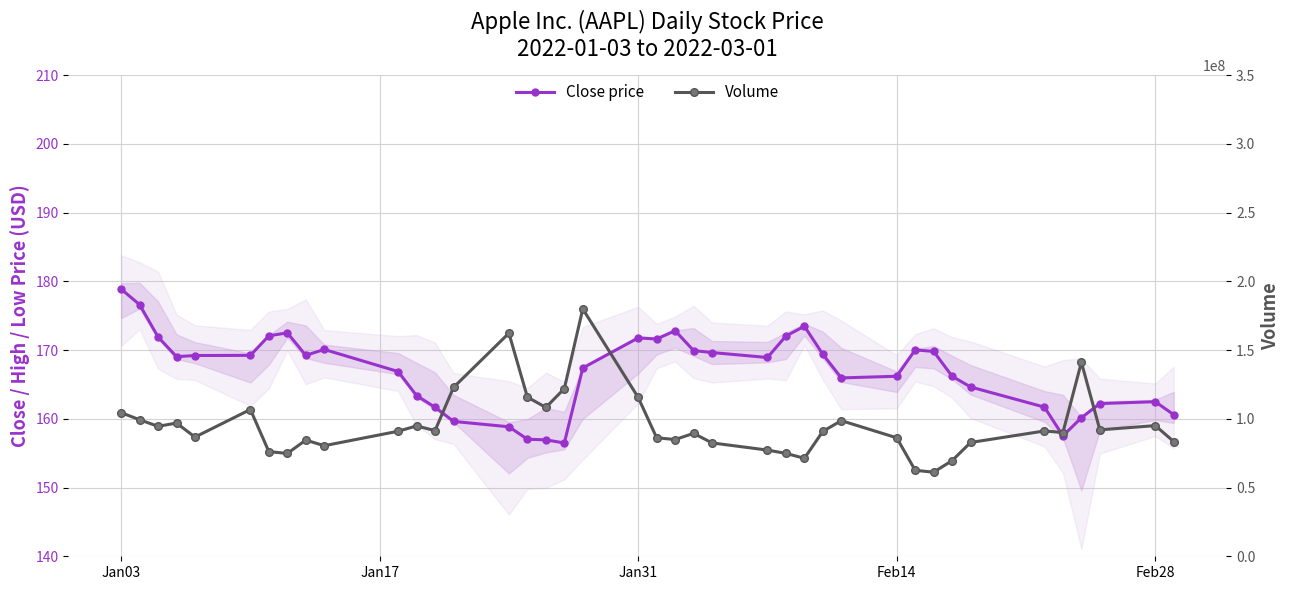

Is the value of Close price at 16 greater than the value of Volume at 31?

No